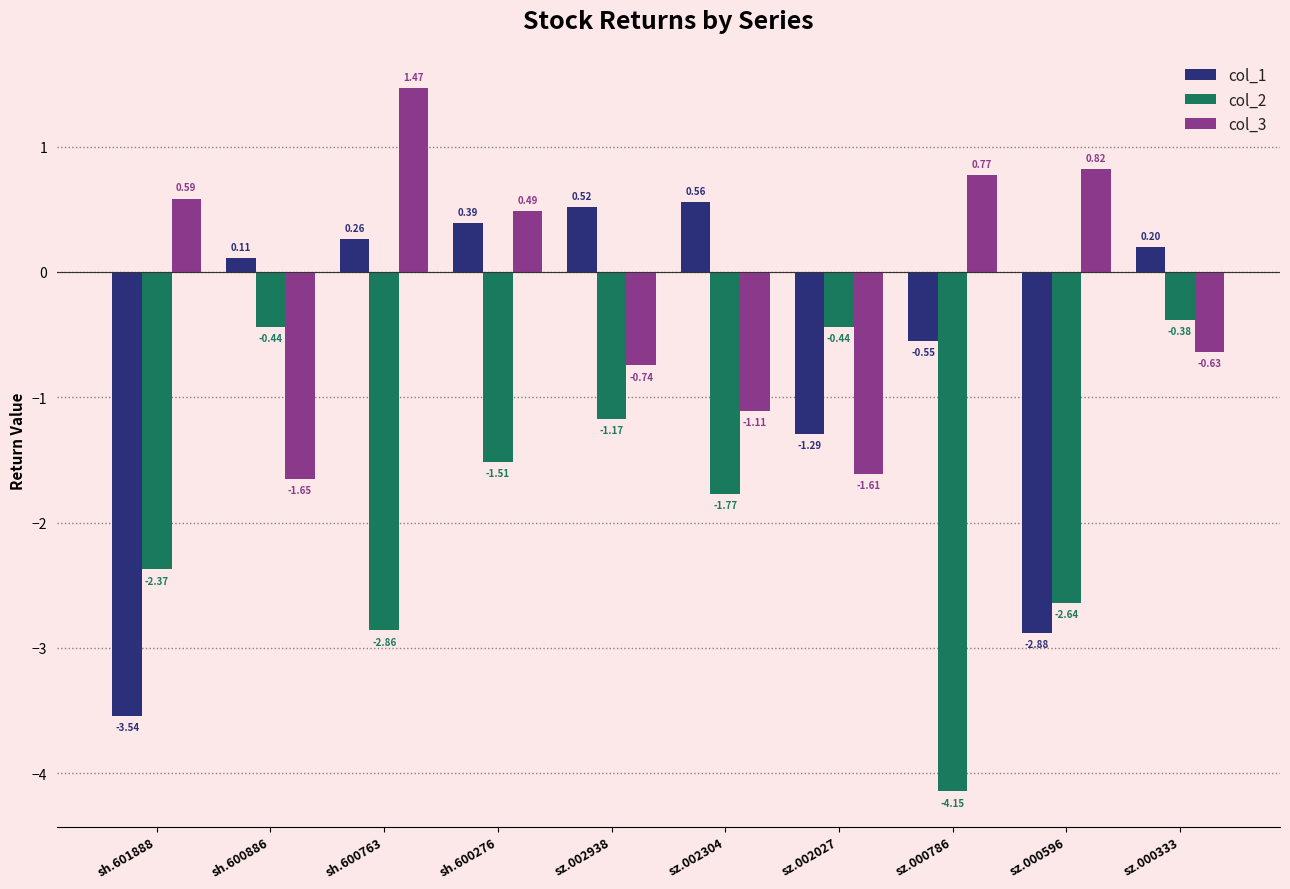

List the series in order of their peak value, highest first.

col_3, col_1, col_2